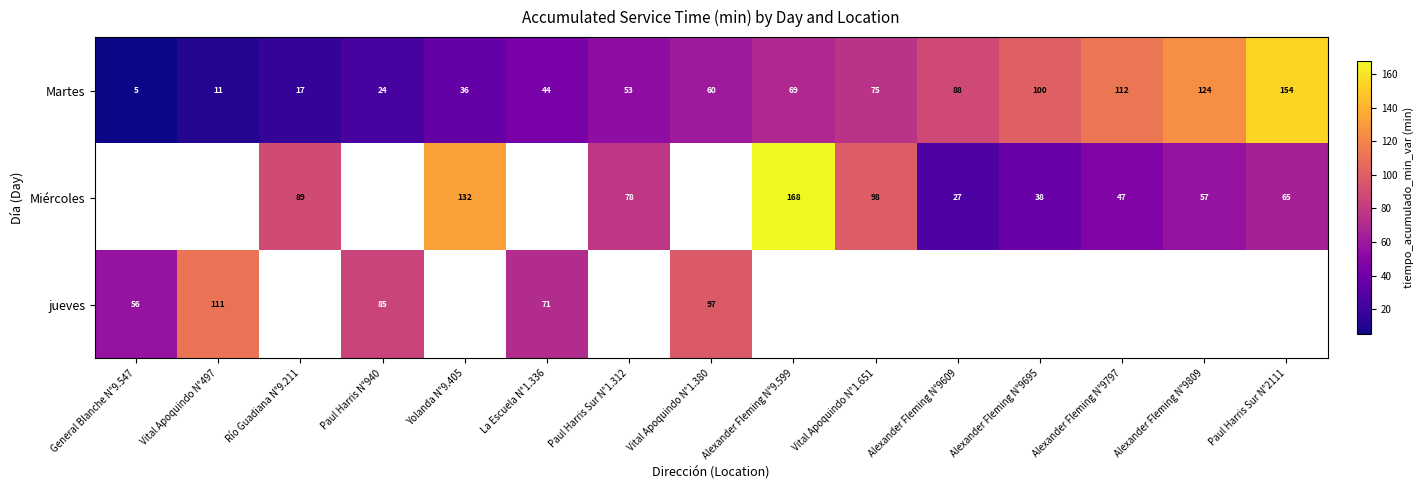

How many categories are shown in the chart?

15